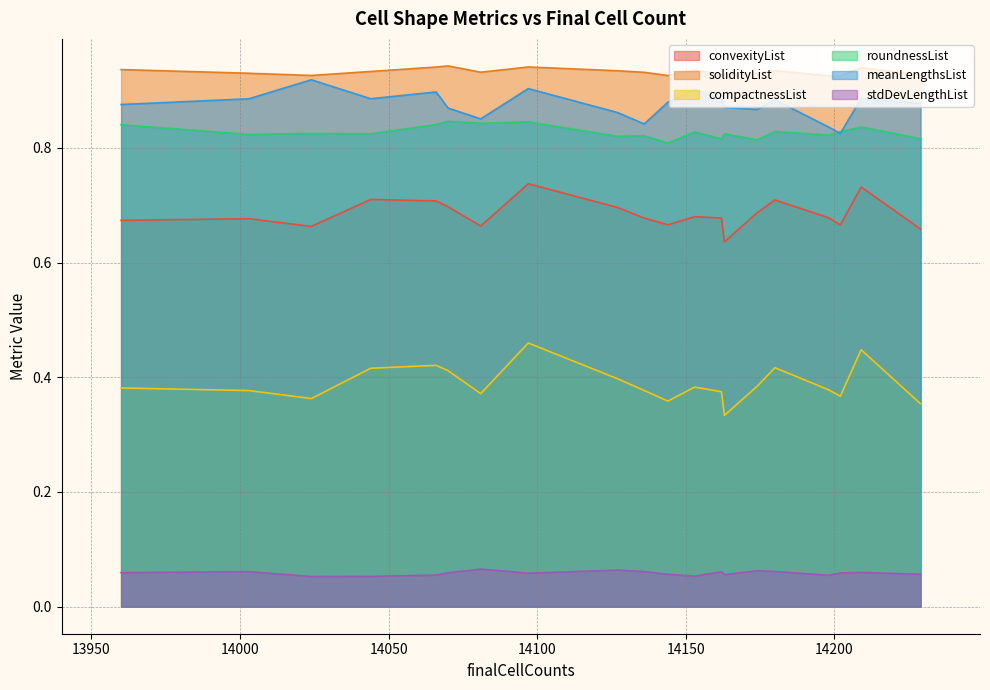

True or false: convexityList and solidityList cross at least once.

False